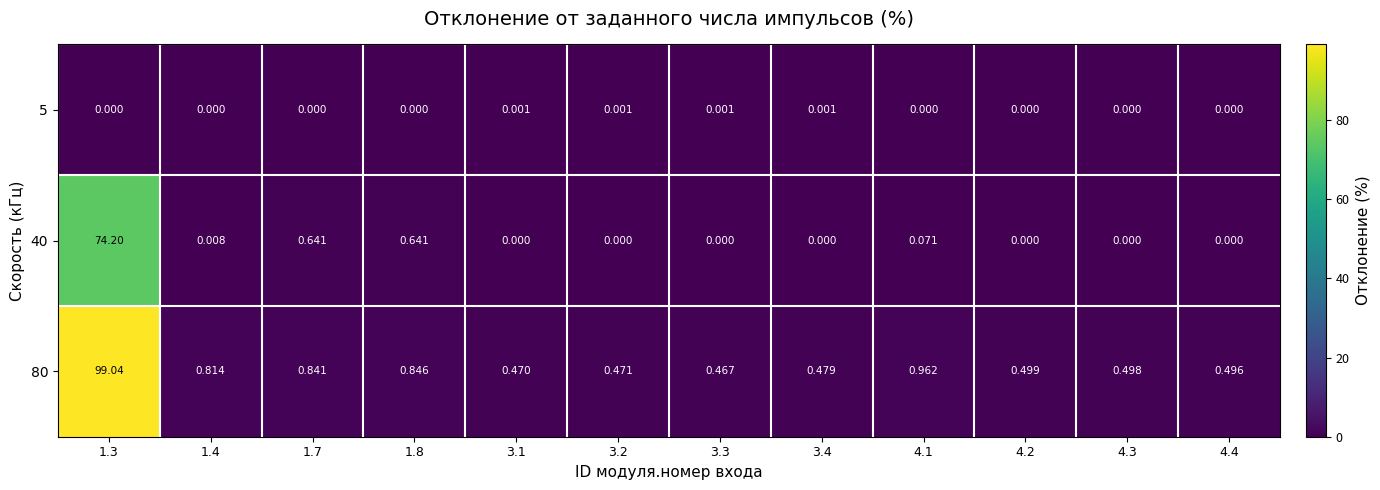

What is the greatest value displayed?

99.0